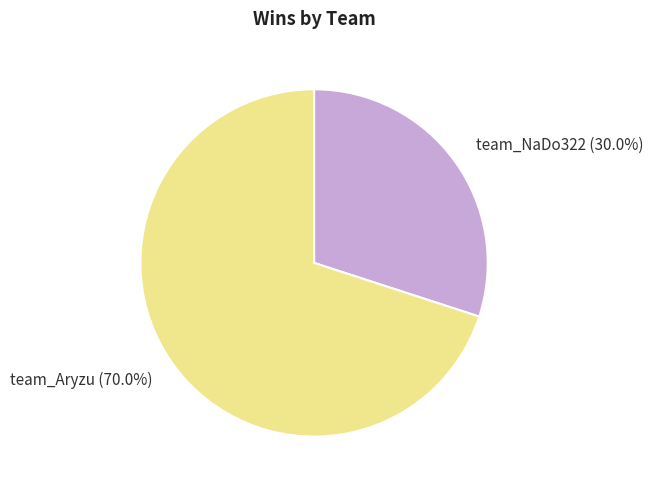

Rank the categories by value from highest to lowest.

team_Aryzu, team_NaDo322